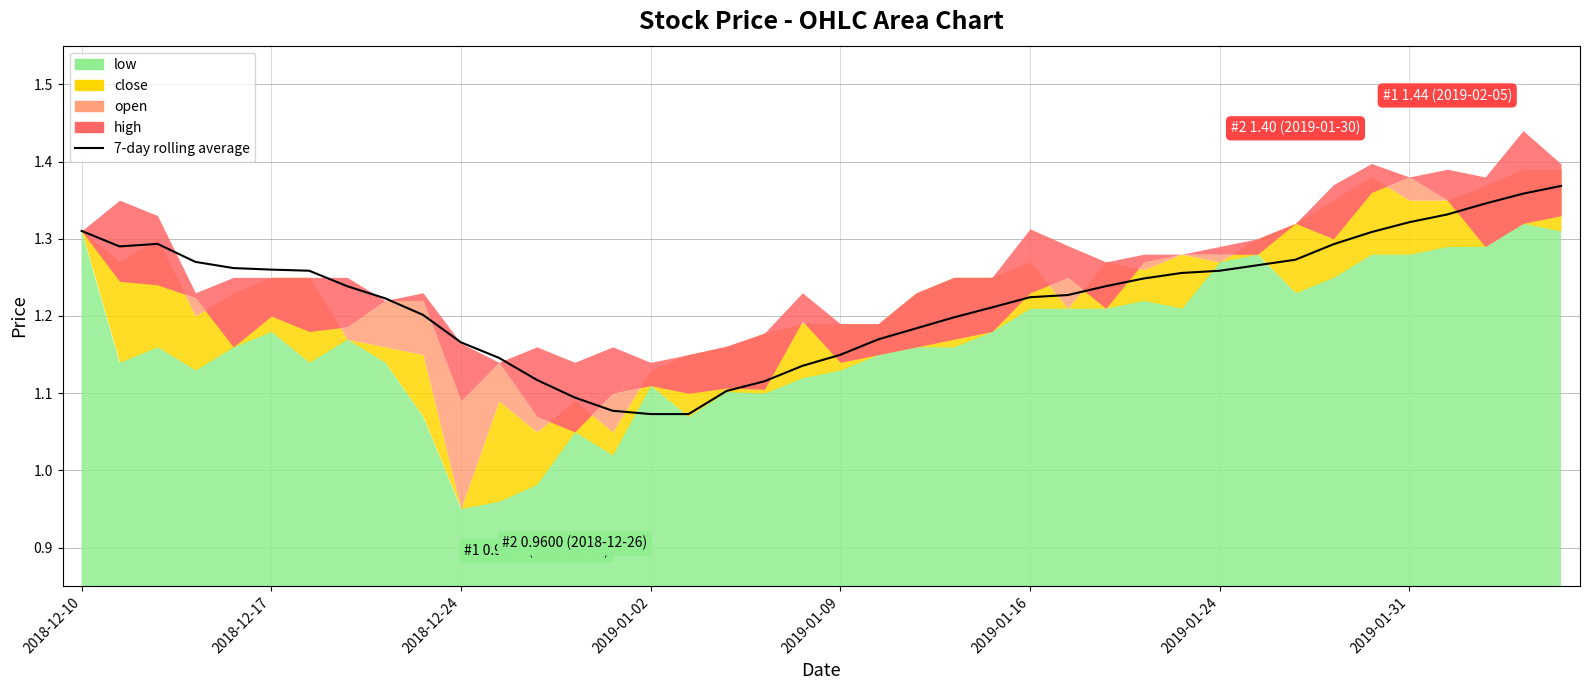

What is the sum of all values?

48.9